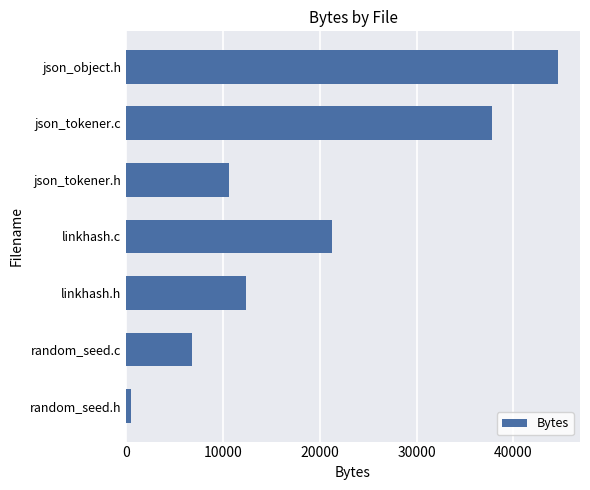

What is the difference between the maximum and second lowest values?

37791